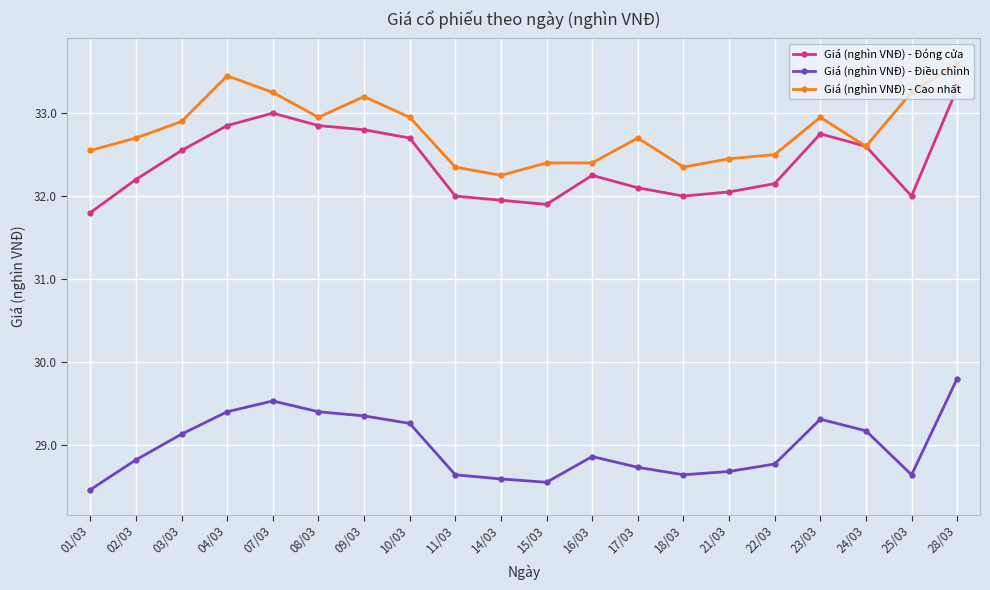

Where is the first local minimum for Giá (nghìn VNĐ) - Cao nhất?

08/03